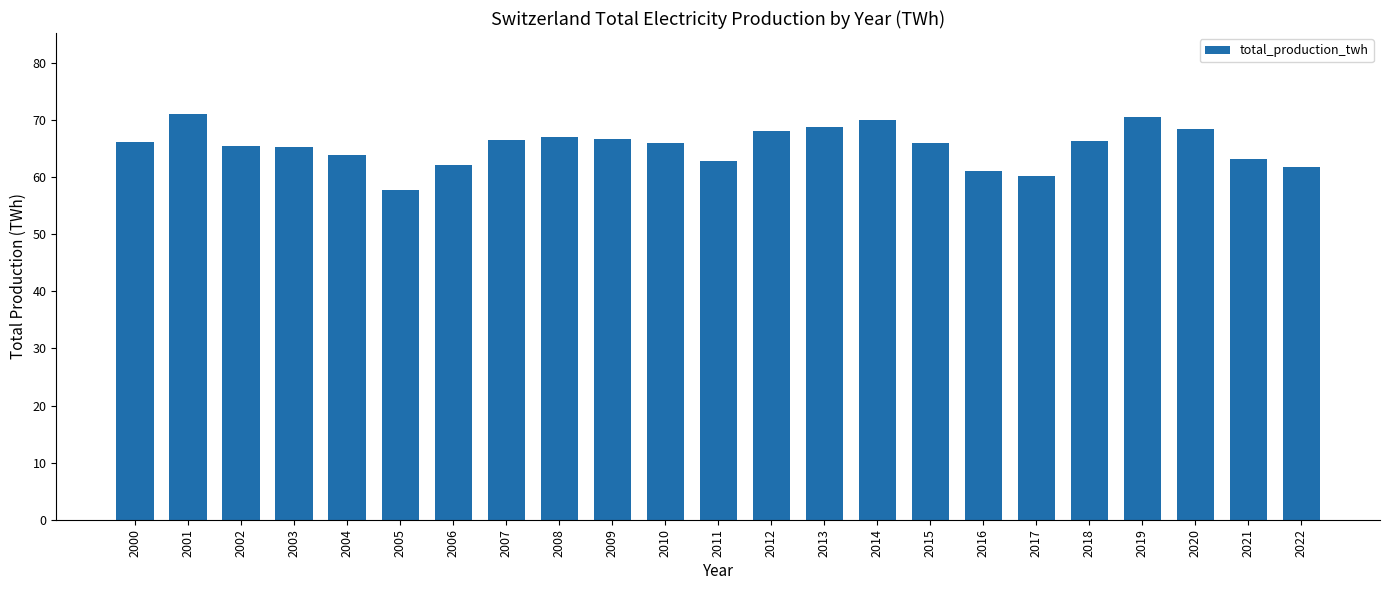

Does the chart contain stacked bars?

No